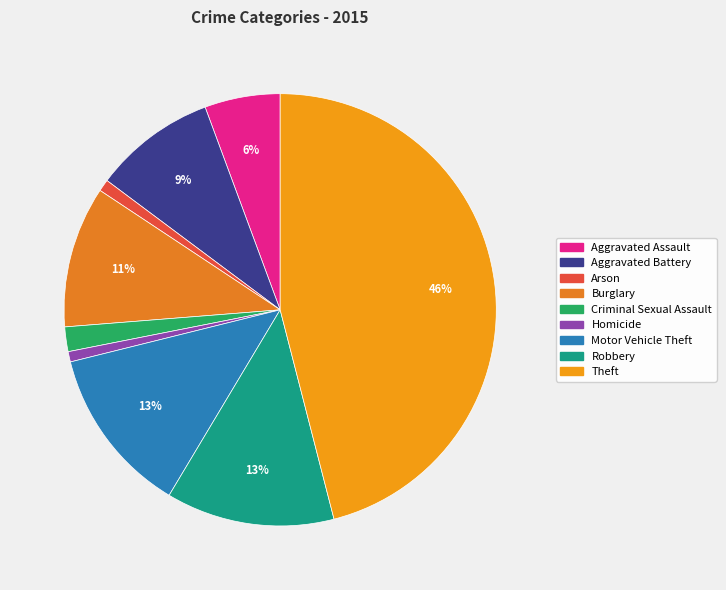

Is there any slice that represents more than half of the pie?

No